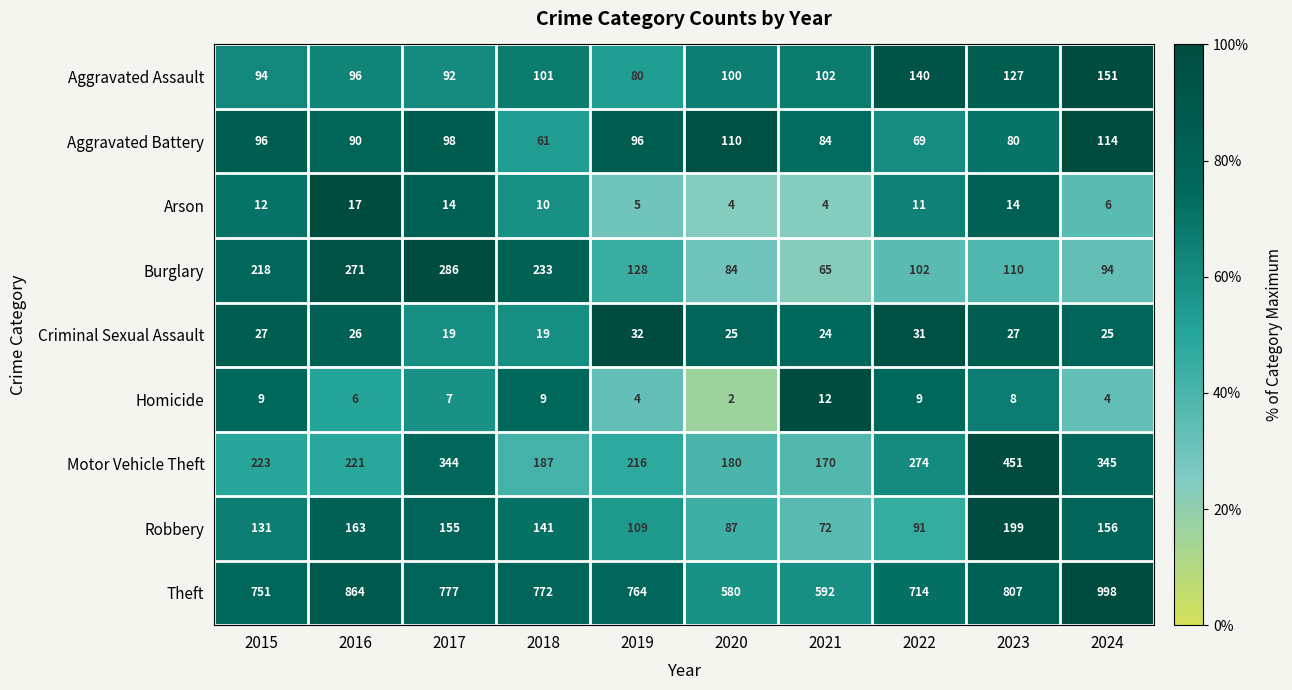

Which category has the lowest value across all series?

2020